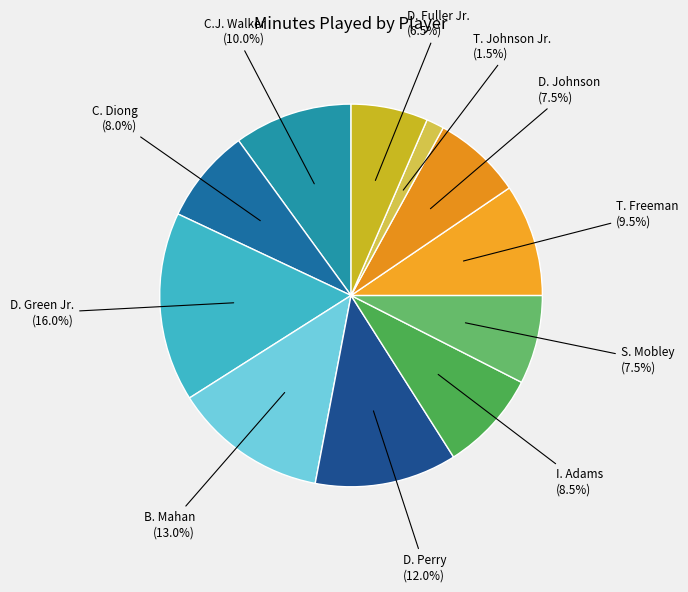

Count the number of slices in the pie.

11